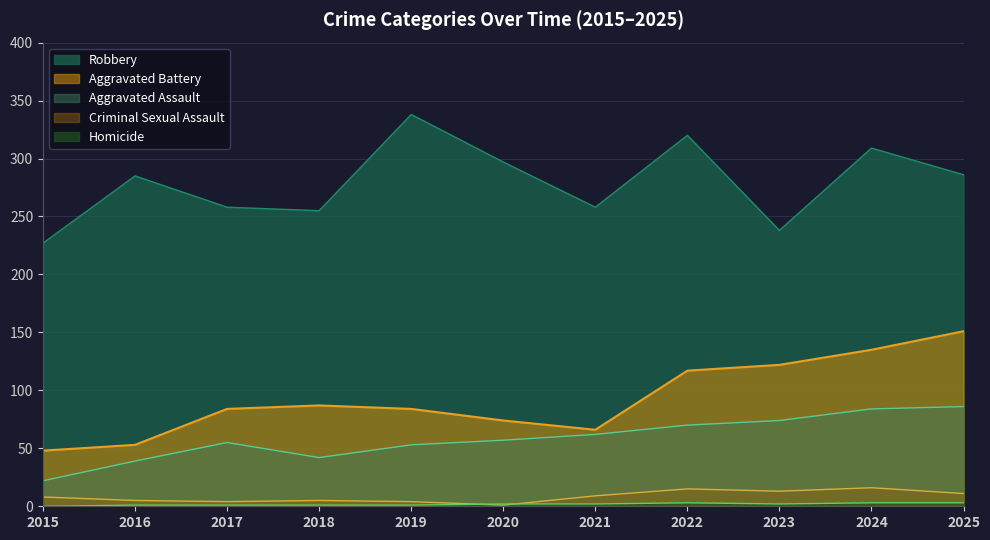

Reading right to left, what are all the values shown in this chart?

Robbery: 286	309	238	320	258	297	338	255	258	285	227
Aggravated Battery: 151	135	122	117	66	74	84	87	84	53	48
Aggravated Assault: 86	84	74	70	62	57	53	42	55	39	22
Criminal Sexual Assault: 11	16	13	15	9	1	4	5	4	5	8
Homicide: 3	3	2	3	2	2	1	1	1	1	0